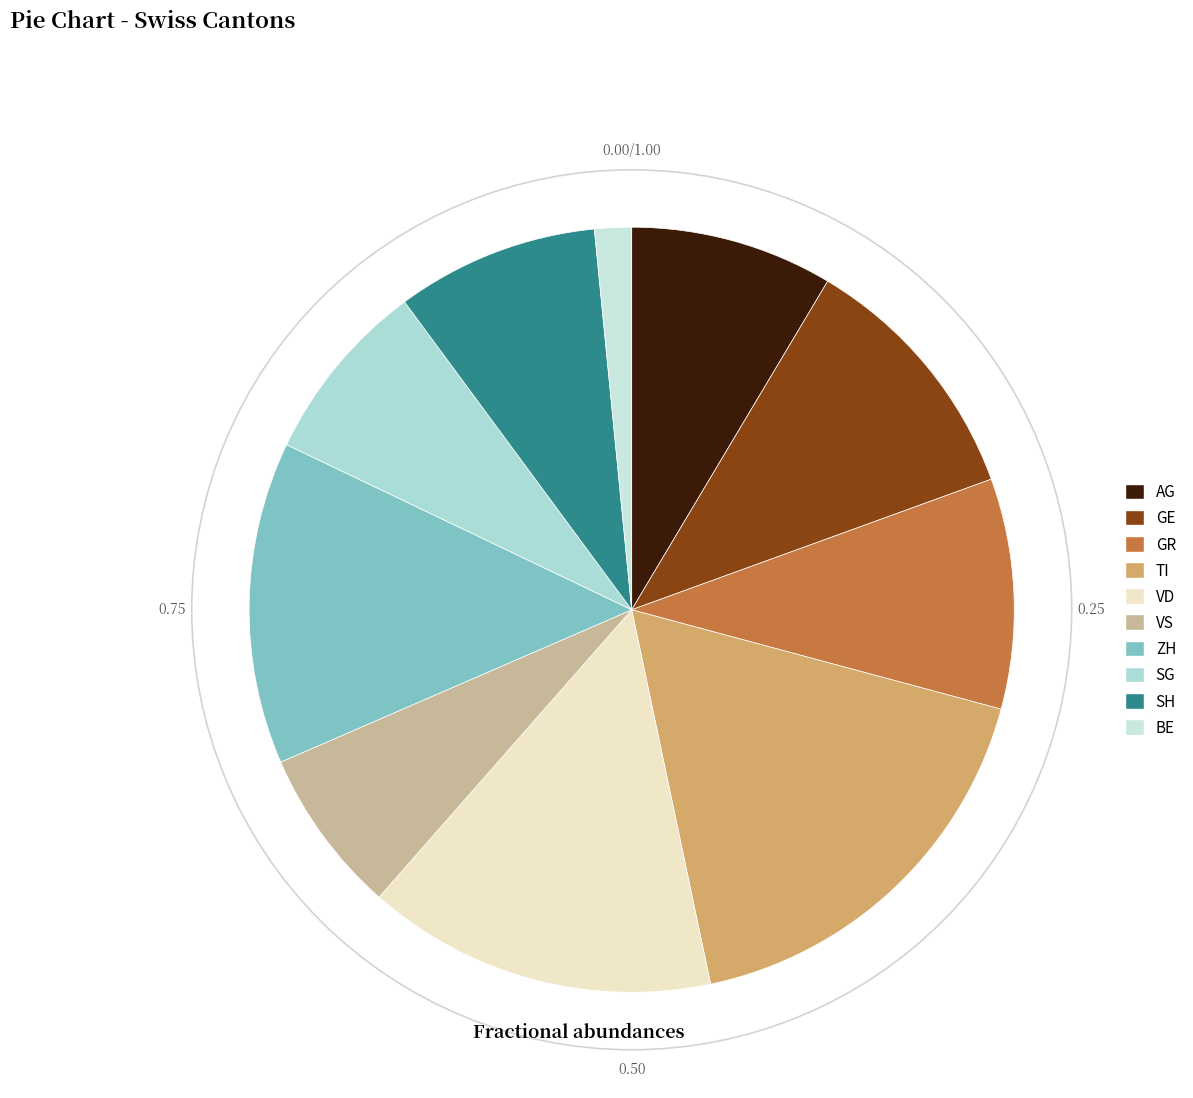

Is there a majority slice in this chart?

No